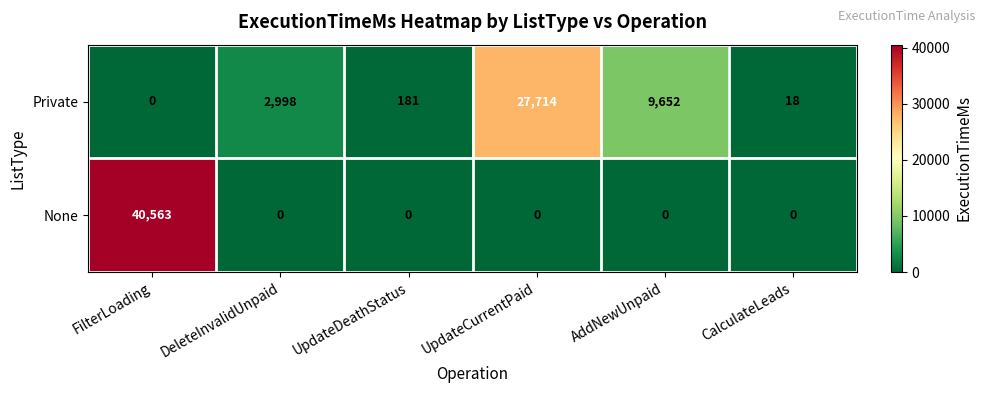

How many categories are shown in the chart?

6